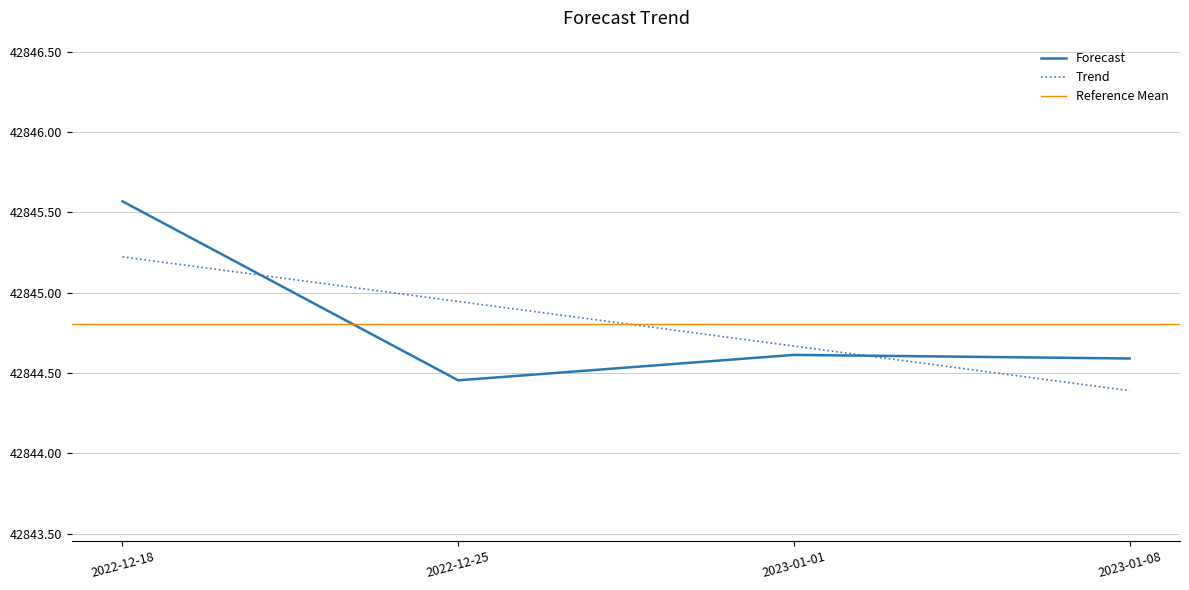

What is the difference between the values at 2022-12-25 and 2022-12-18?

1.1